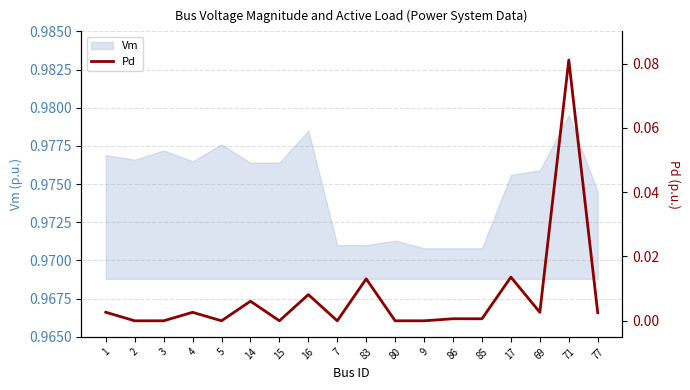

What position from the left is 4?

4